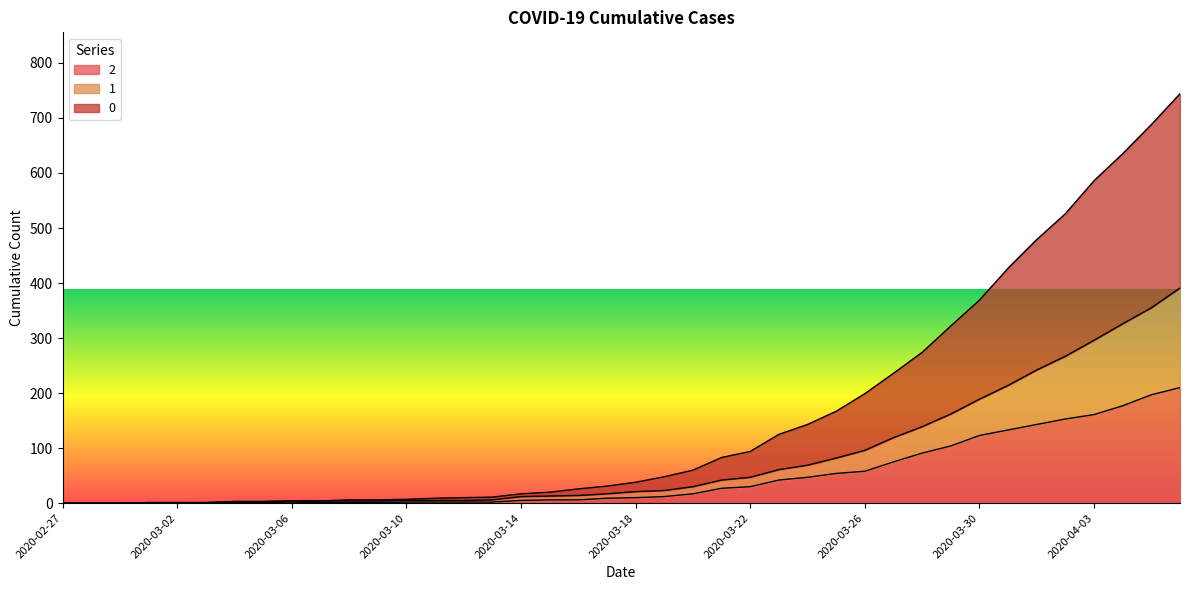

Which category has the highest value across all series?

2020-04-06